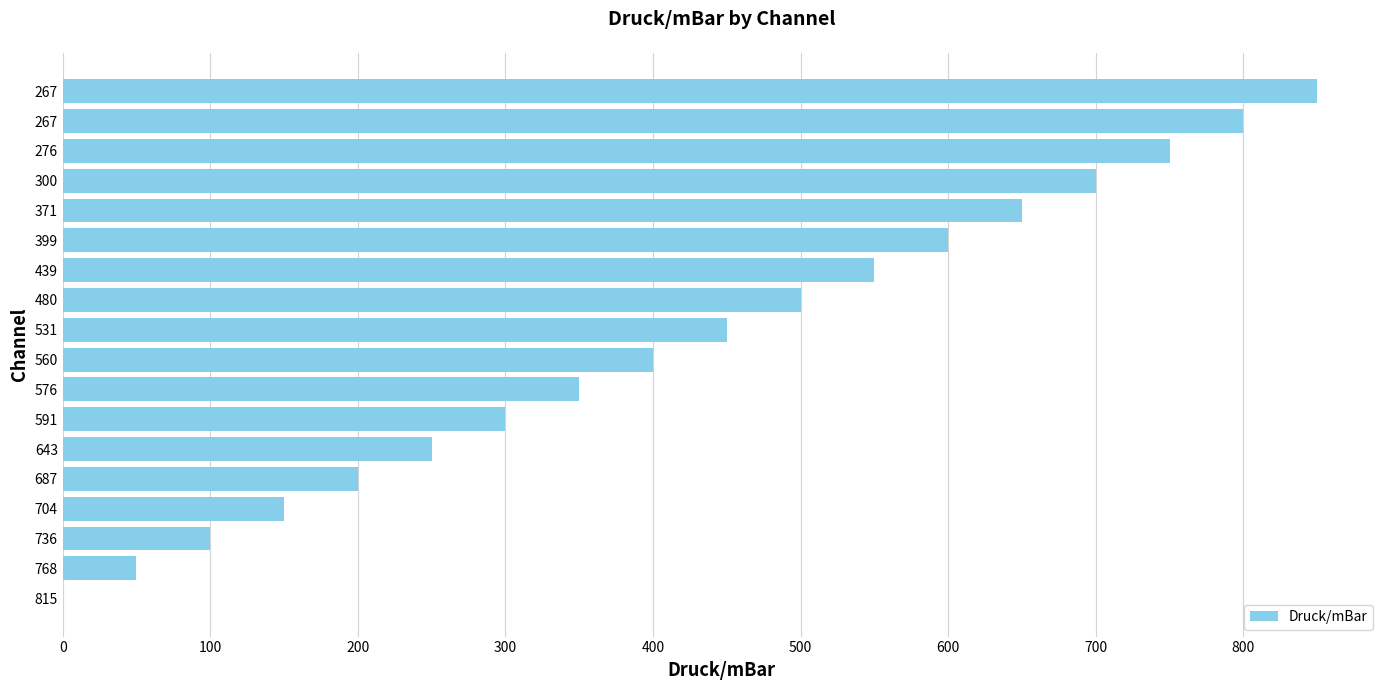

How many data points does each series have?

18